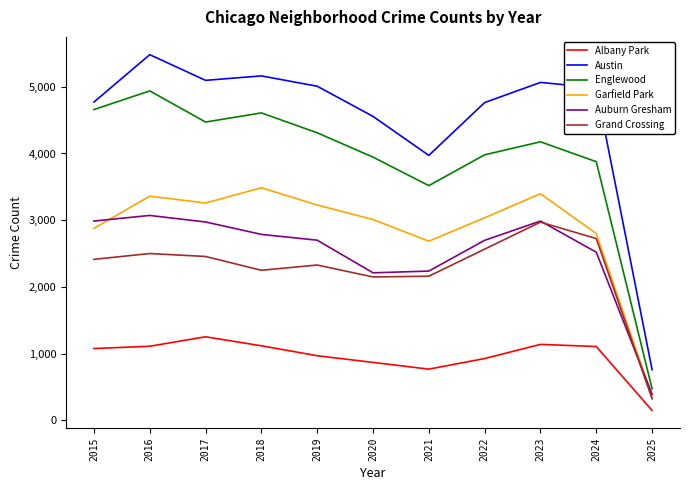

At which label does Garfield Park reach its minimum?

2025